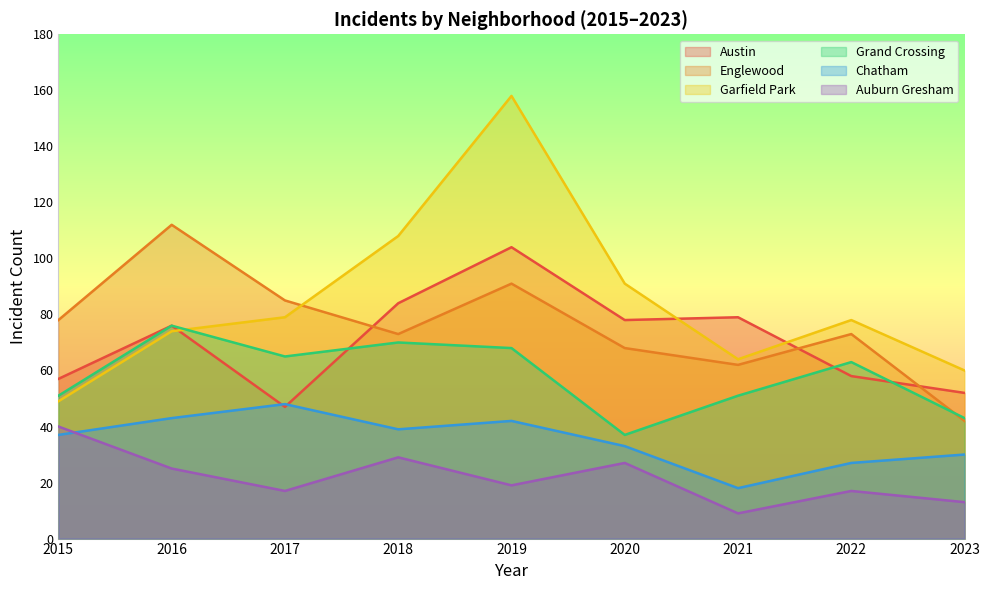

Rank the categories by Englewood value from highest to lowest.

2016, 2019, 2017, 2015, 2018, 2022, 2020, 2021, 2023